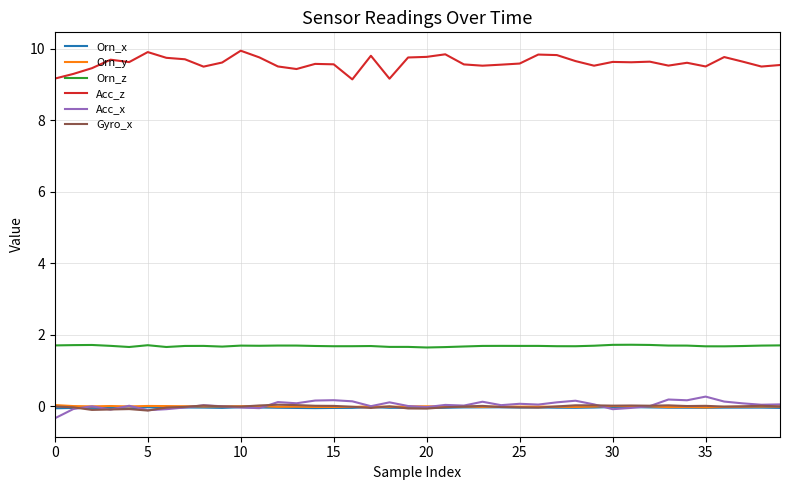

True or false: Orn_y and Acc_z intersect in this chart.

False